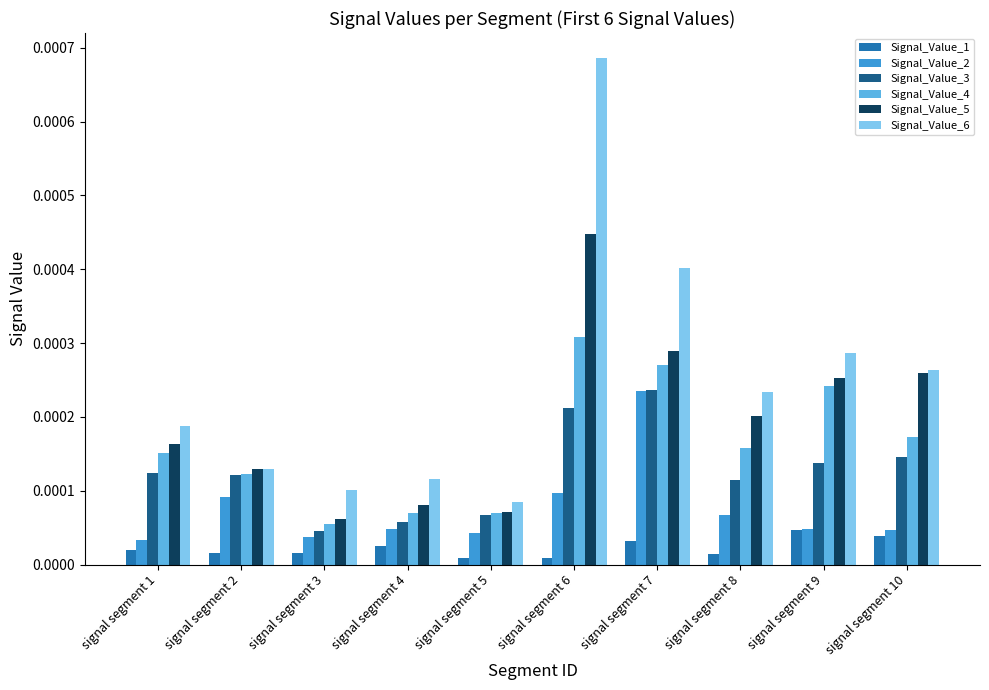

Which category has the lowest value in the Signal_Value_6 series?

signal segment 5